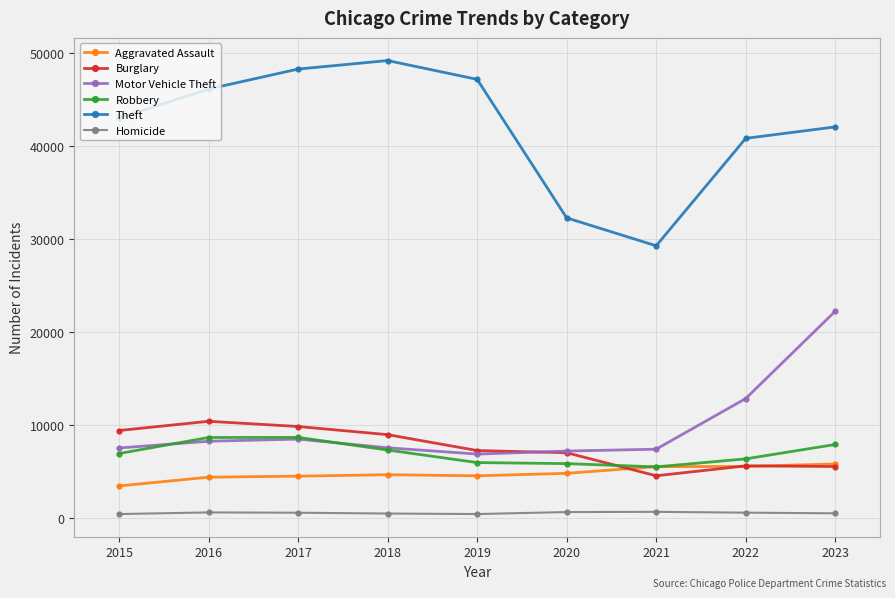

Which series has the largest total across all categories?

Theft